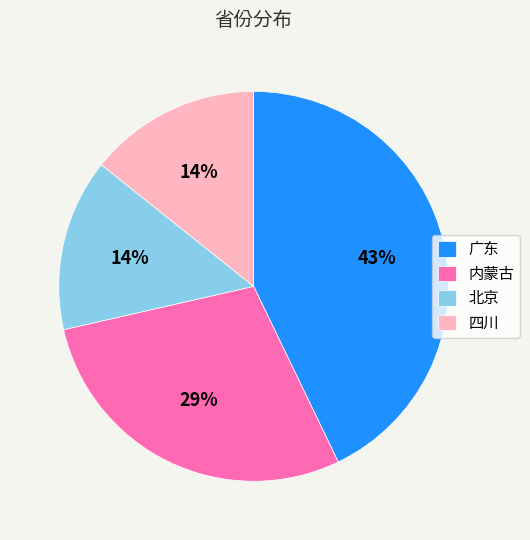

How many slices are in this pie chart?

4